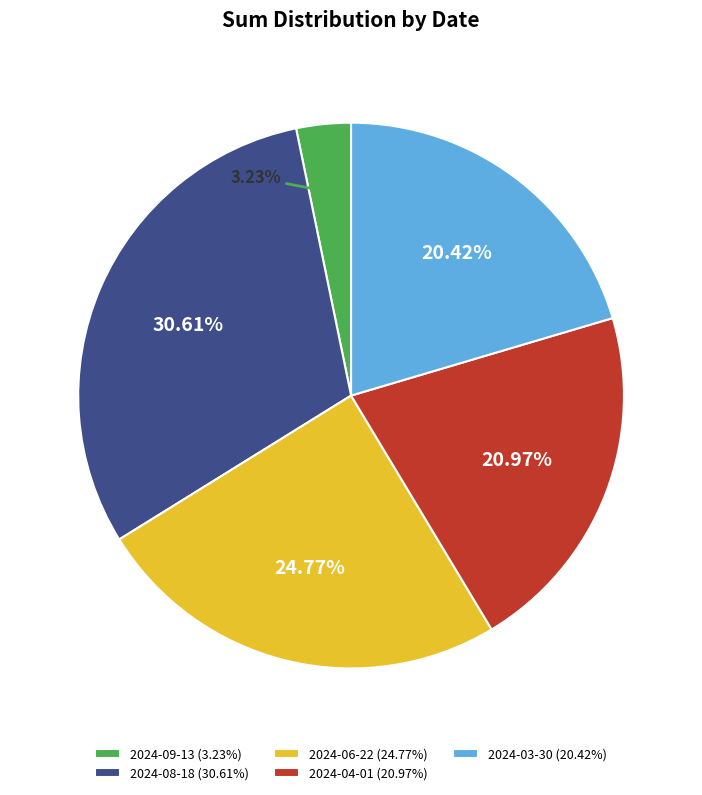

What percentage do 2024-04-01 and 2024-03-30 together represent?

41.4%